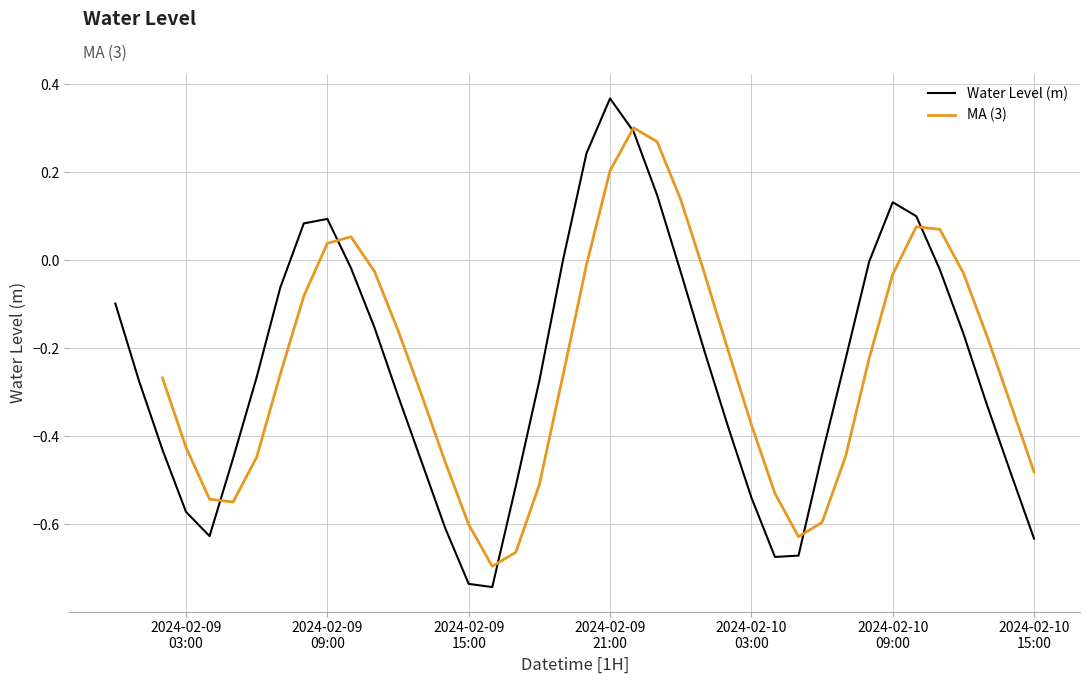

What is the greatest value displayed?

0.4